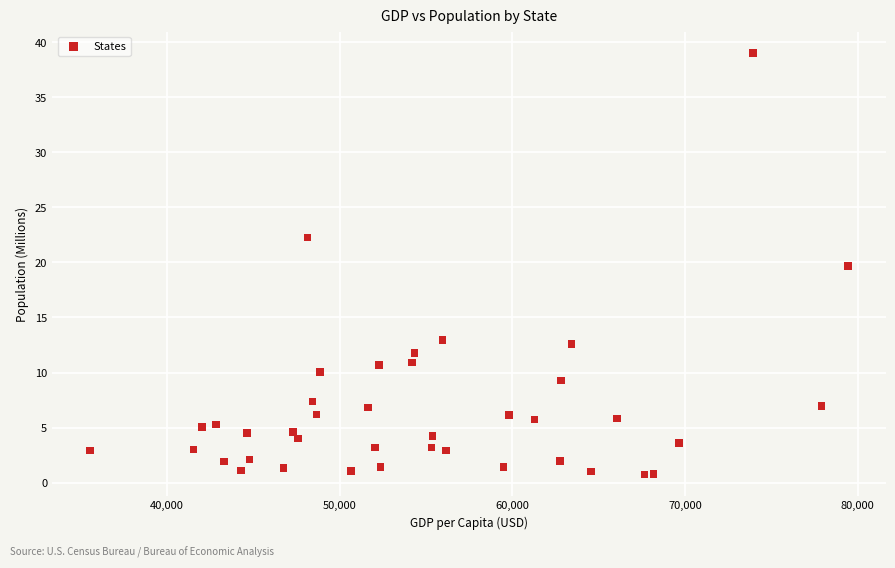

What is the range of Y values (max minus min)?

38.3